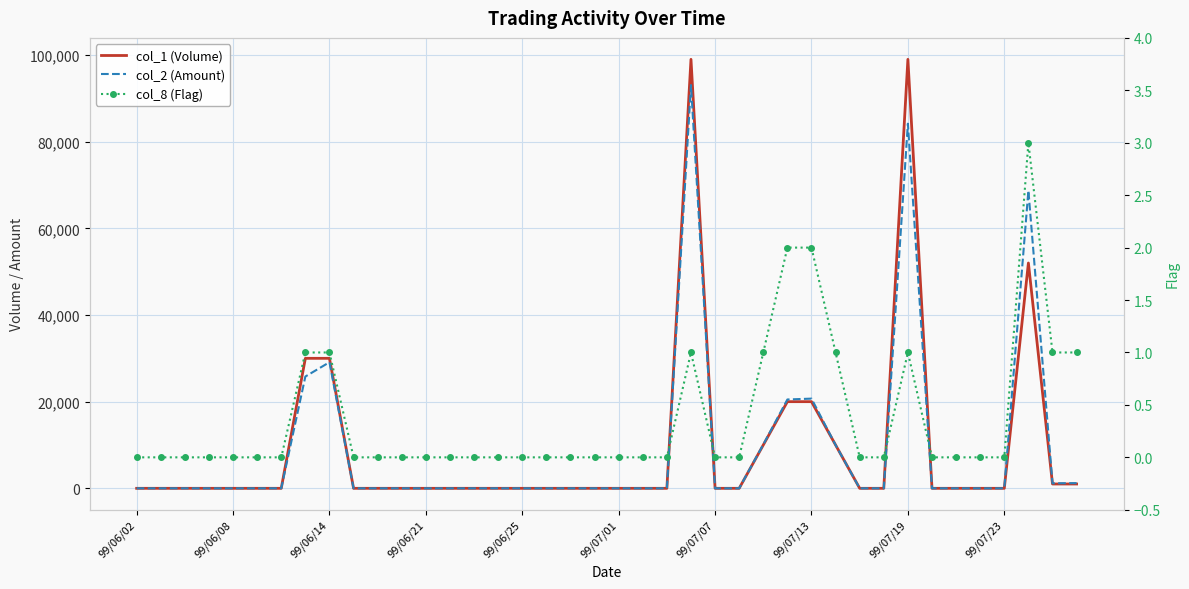

Reading left to right, transcribe all the data shown in this chart.

col_1 (Volume): 0	0	0	0	0	0	0	30000	30000	0	0	0	0	0	0	0	0	0	0	0	0	0	0	99000	0	0	10000	20000	20000	10000	0	0	99000	0	0	0	0	52000	1000	1000
col_2 (Amount): 0	0	0	0	0	0	0	25800	29100	0	0	0	0	0	0	0	0	0	0	0	0	0	0	93060	0	0	10100	20500	20700	10000	0	0	84150	0	0	0	0	68720	1160	1200
col_8 (Flag): 0	0	0	0	0	0	0	1	1	0	0	0	0	0	0	0	0	0	0	0	0	0	0	1	0	0	1	2	2	1	0	0	1	0	0	0	0	3	1	1